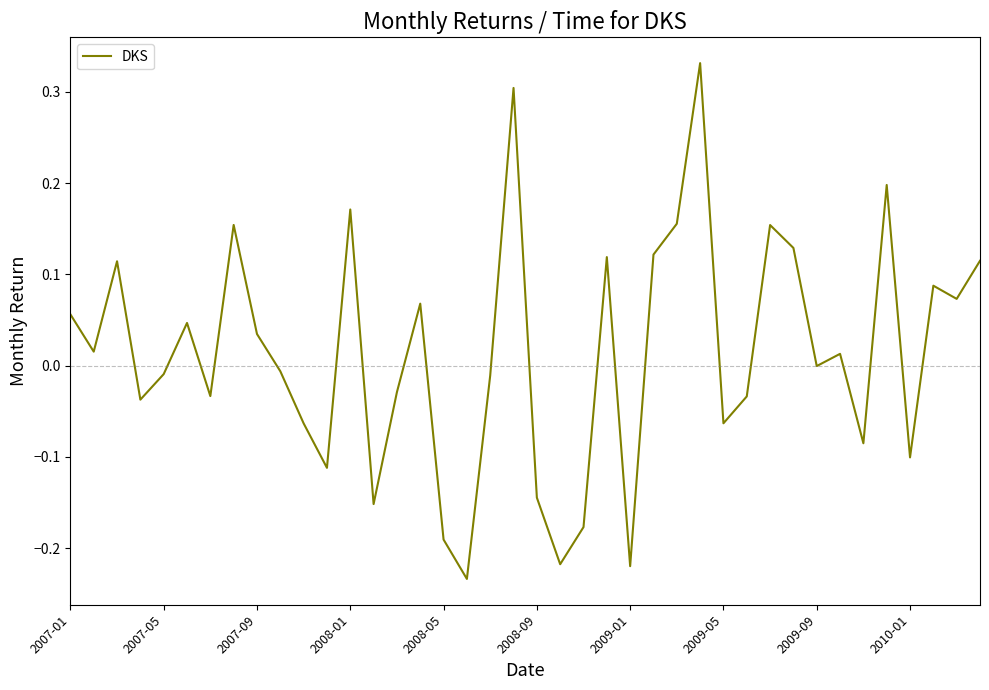

What is the difference between the maximum and minimum values?

0.6